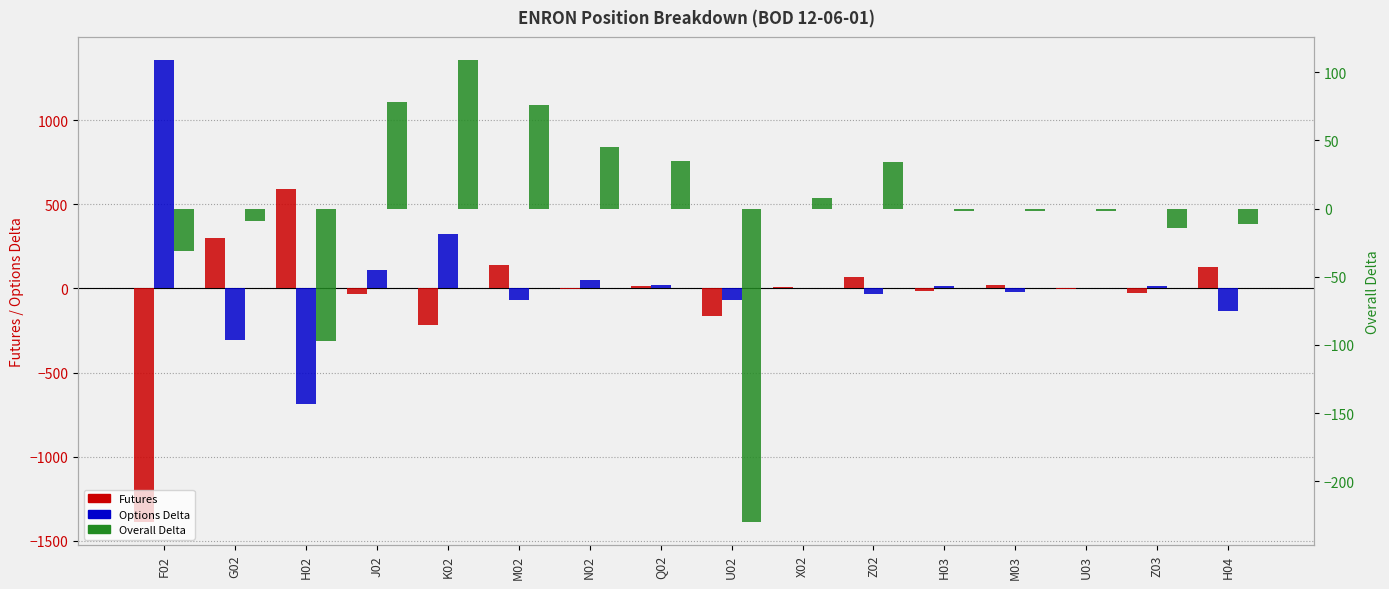

True or false: Futures has a value of 12 at Q02.

True